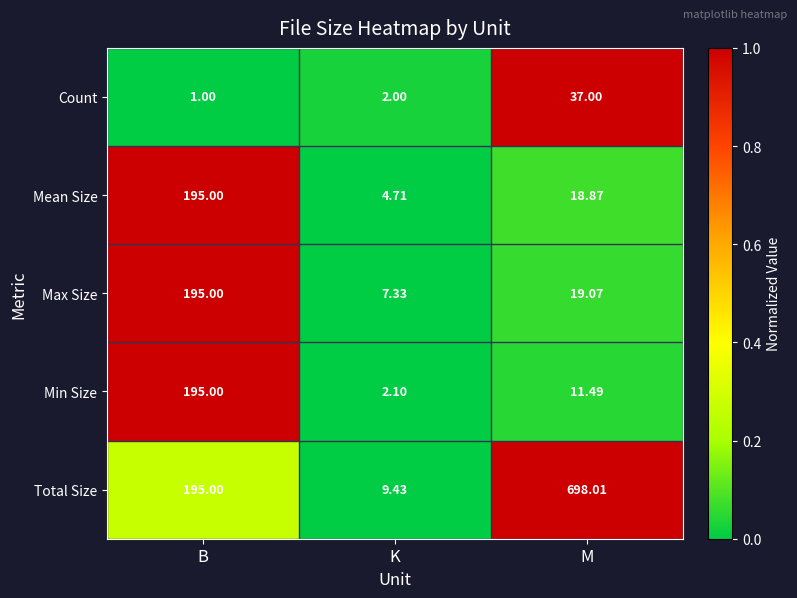

Between B and M, which series saw the biggest shift?

Total Size